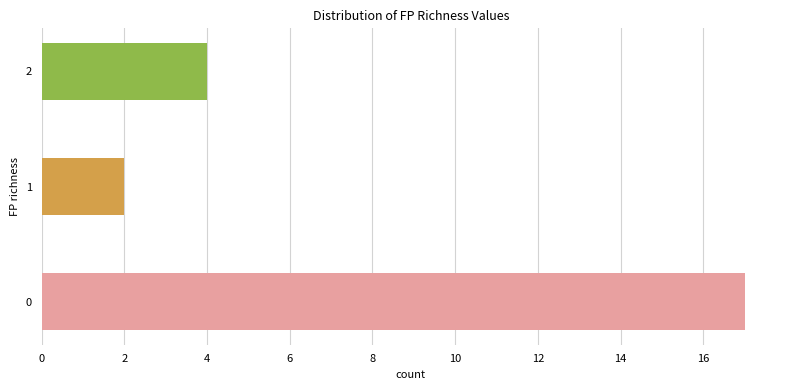

Approximately how many times larger is the value at 1 compared to 2?

0.5